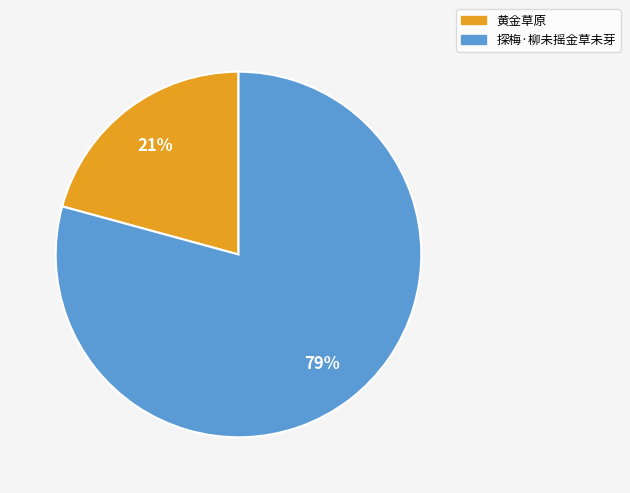

How many segments does this pie chart have?

2